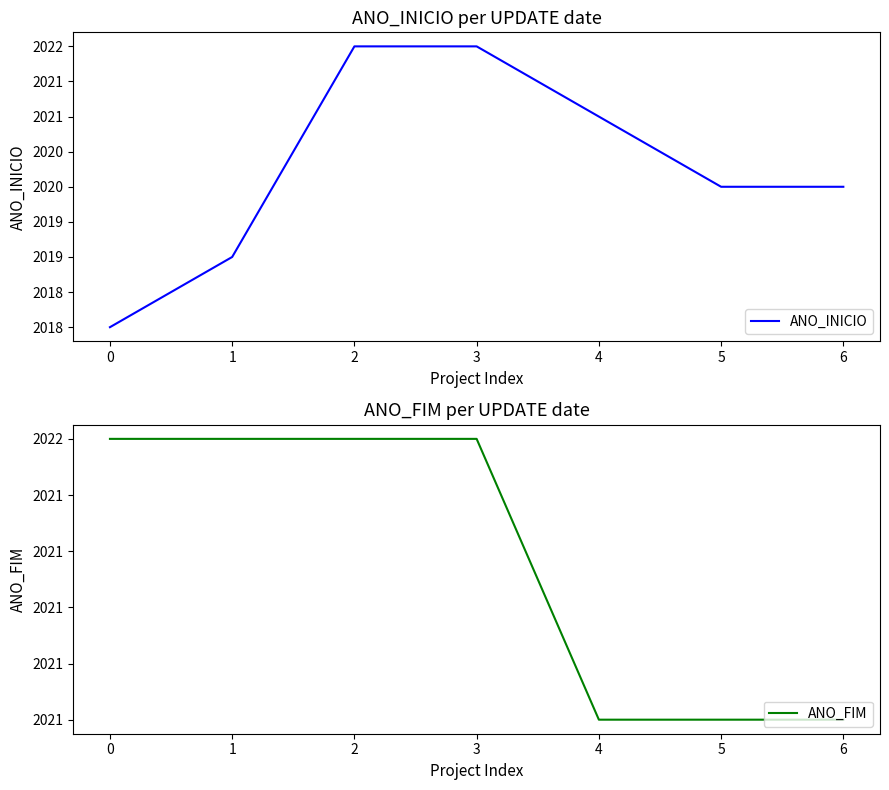

Which series has the largest range (max minus min)?

ANO_INICIO